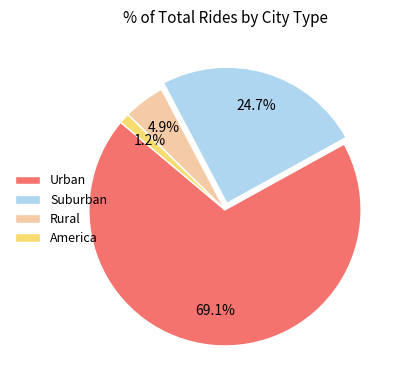

What portion of the pie excludes America?

98.8%